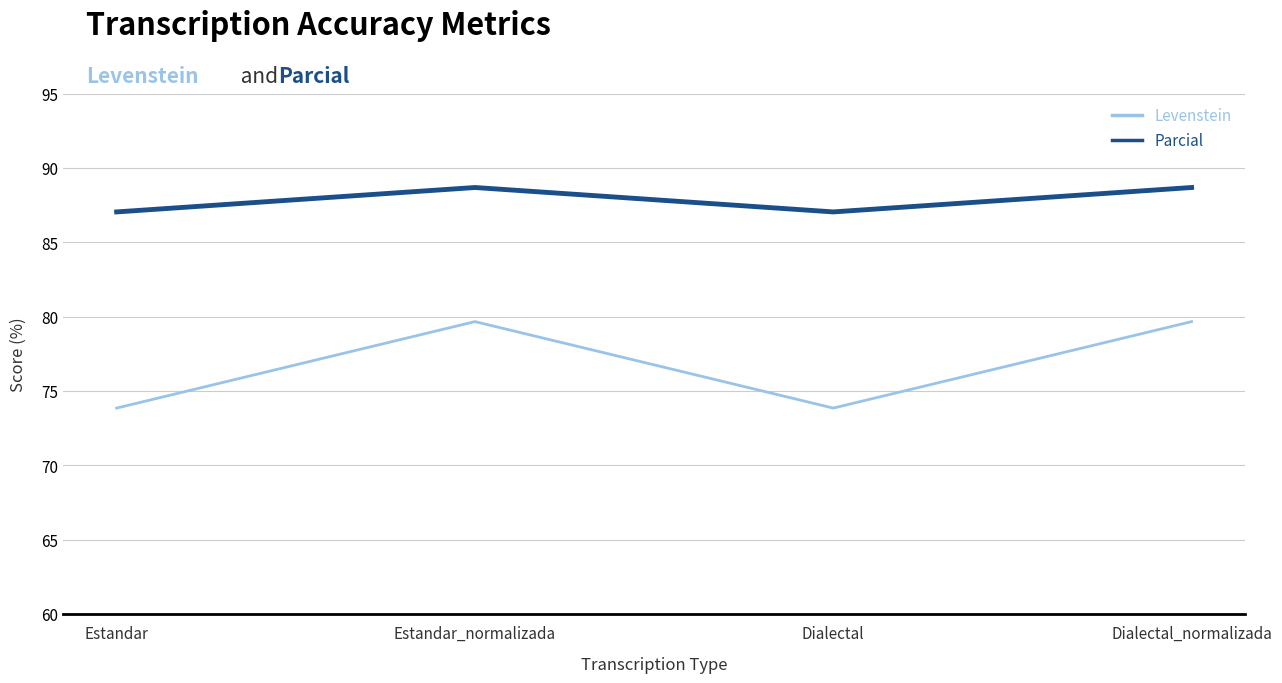

What is the difference between the highest and lowest values at Estandar_normalizada?

9.0